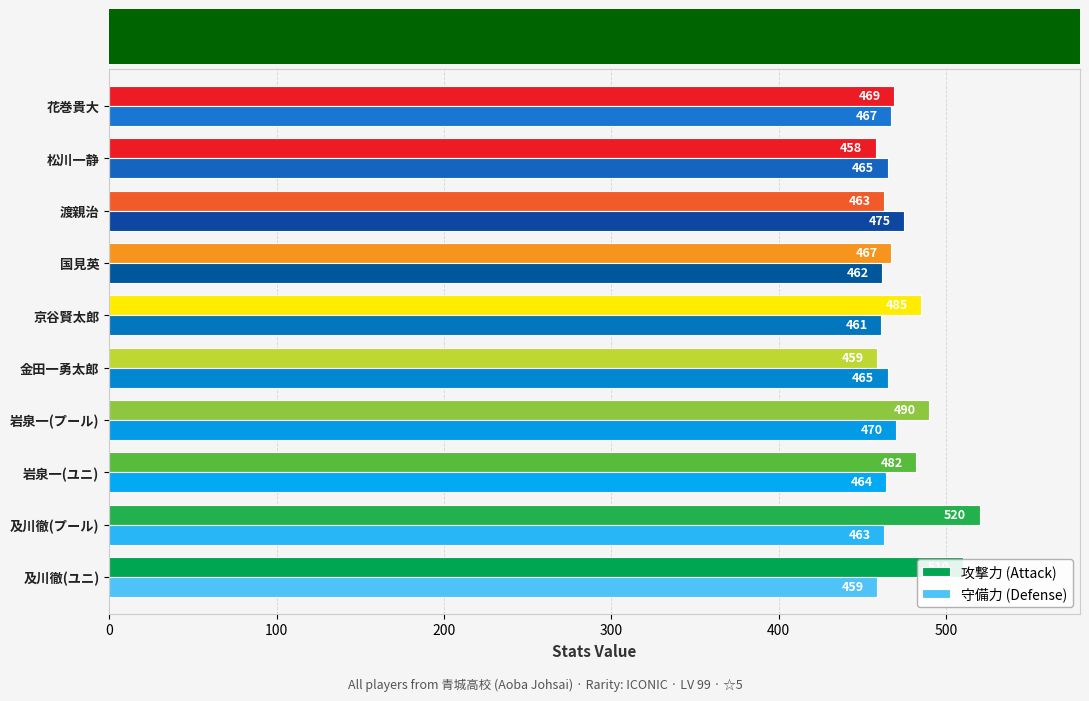

Which series has the largest total across all categories?

攻撃力 (Attack)